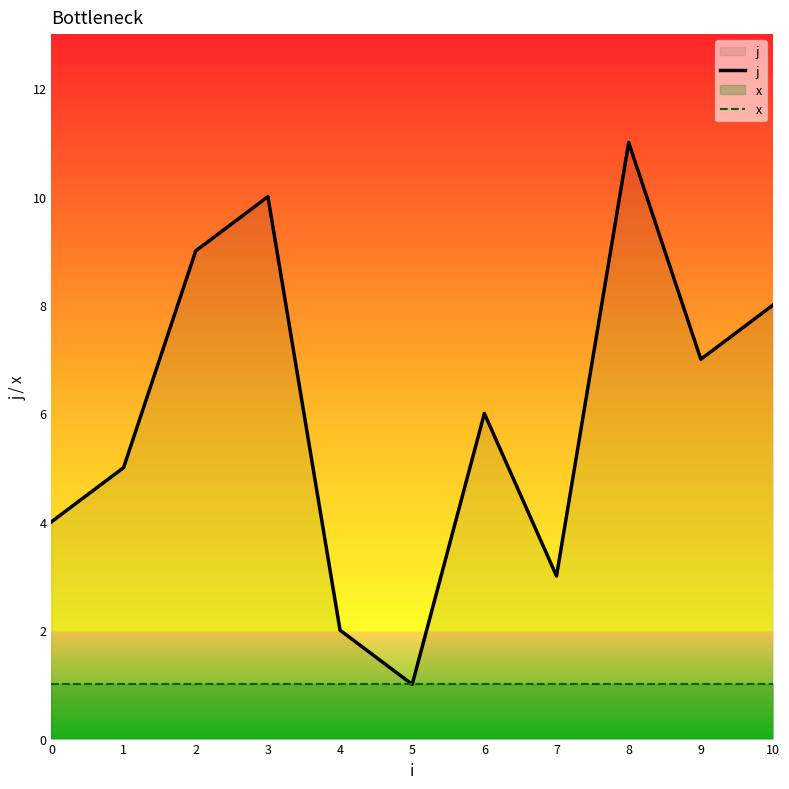

The x series shows 1 at 5. True or false?

True